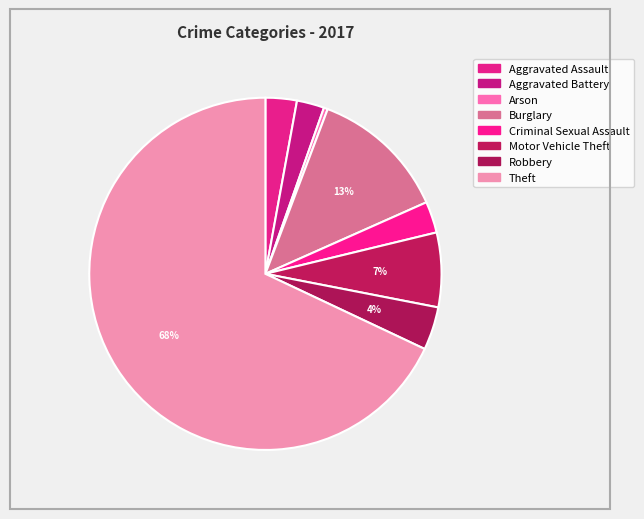

What percentage do Burglary and Motor Vehicle Theft together represent?

19.4%